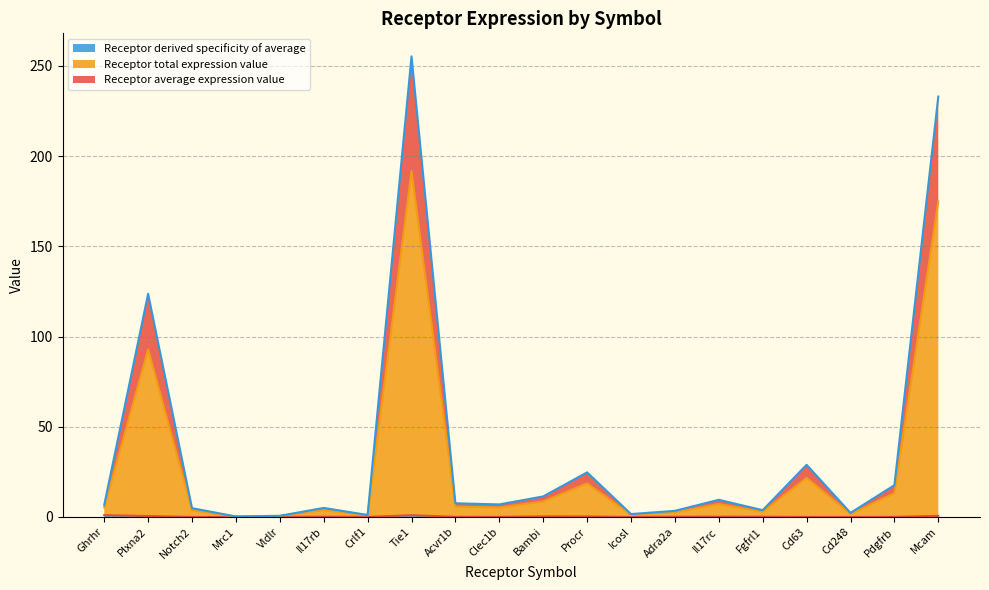

At which label is Receptor total expression value closest to 95?

Plxna2